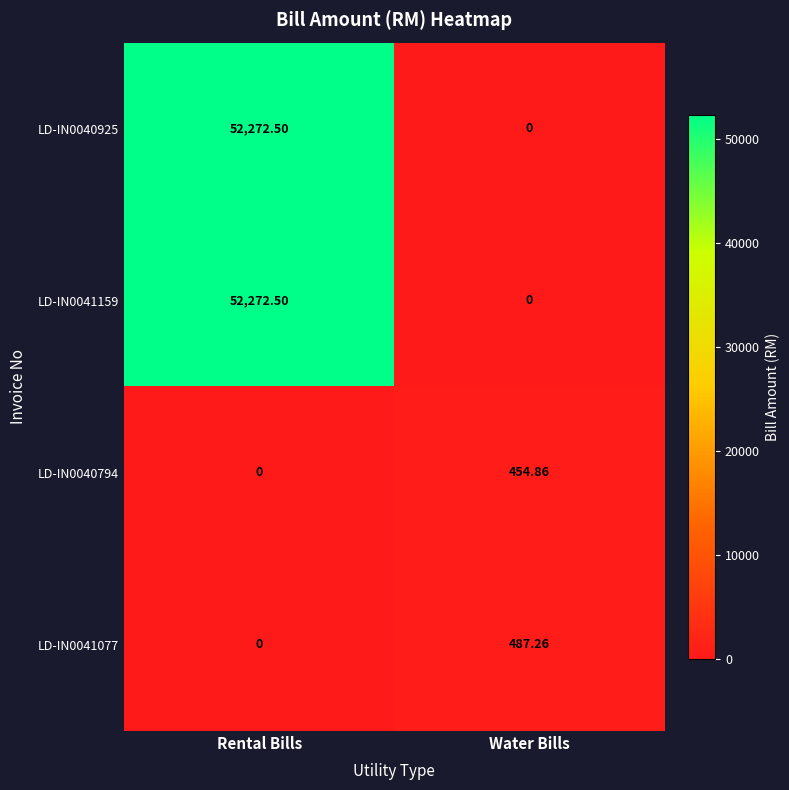

At which category is the sum across all series the highest?

Rental Bills